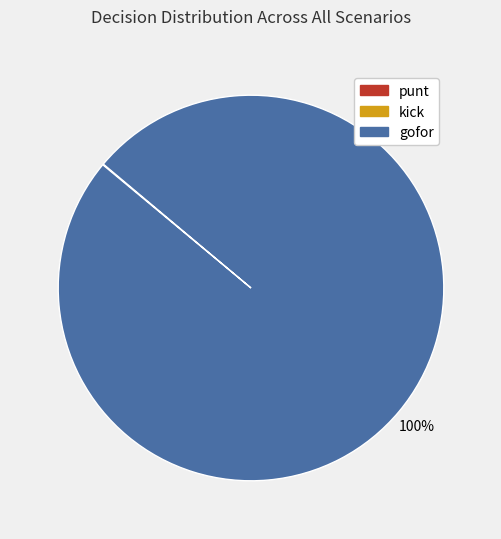

To the nearest percent, what percentage of the pie is gofor?

100%